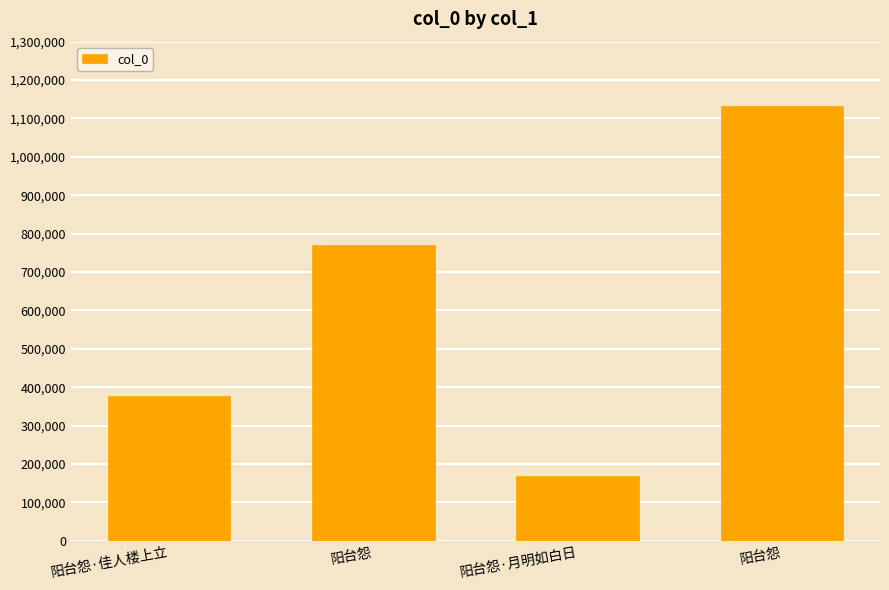

What is the ratio of the value at 阳台怨 to the value at 阳台怨?

1.5